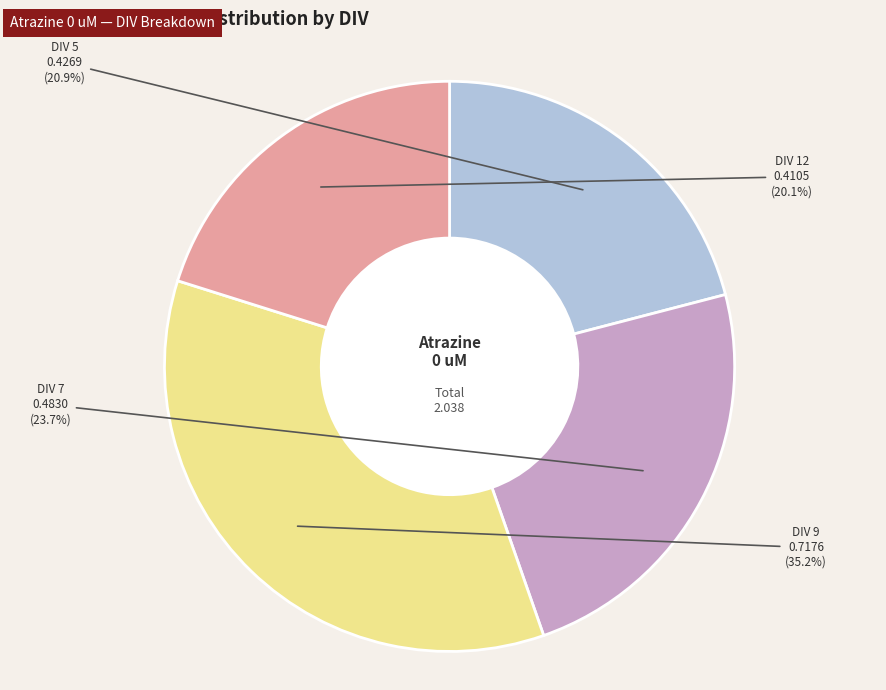

Which category has the biggest portion of the pie?

DIV 9